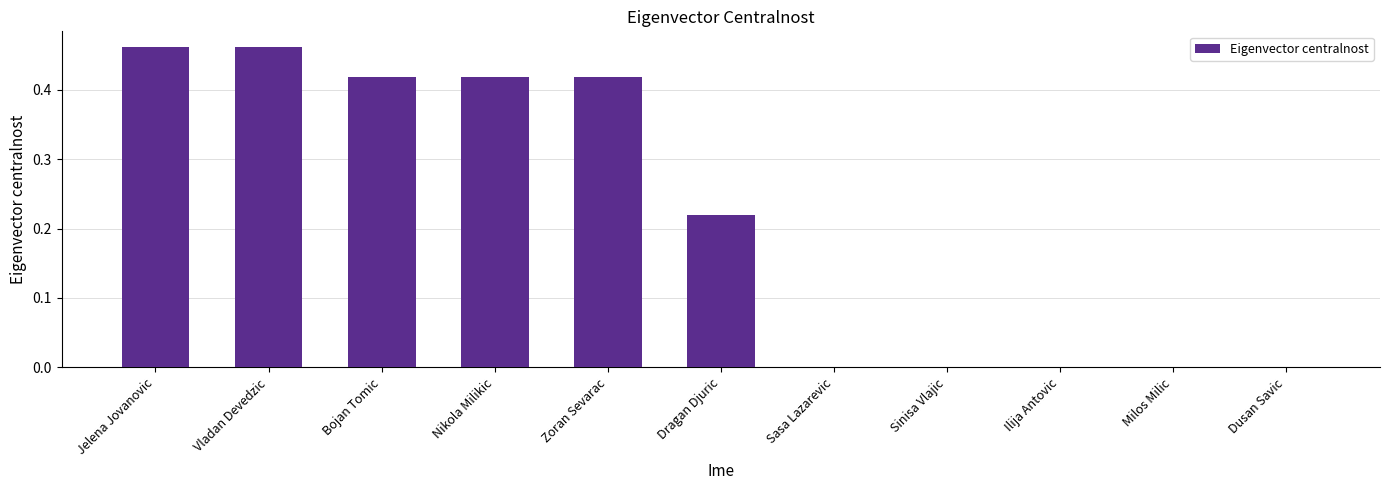

True or false: the data shows -0.0 at Milos Milic.

True